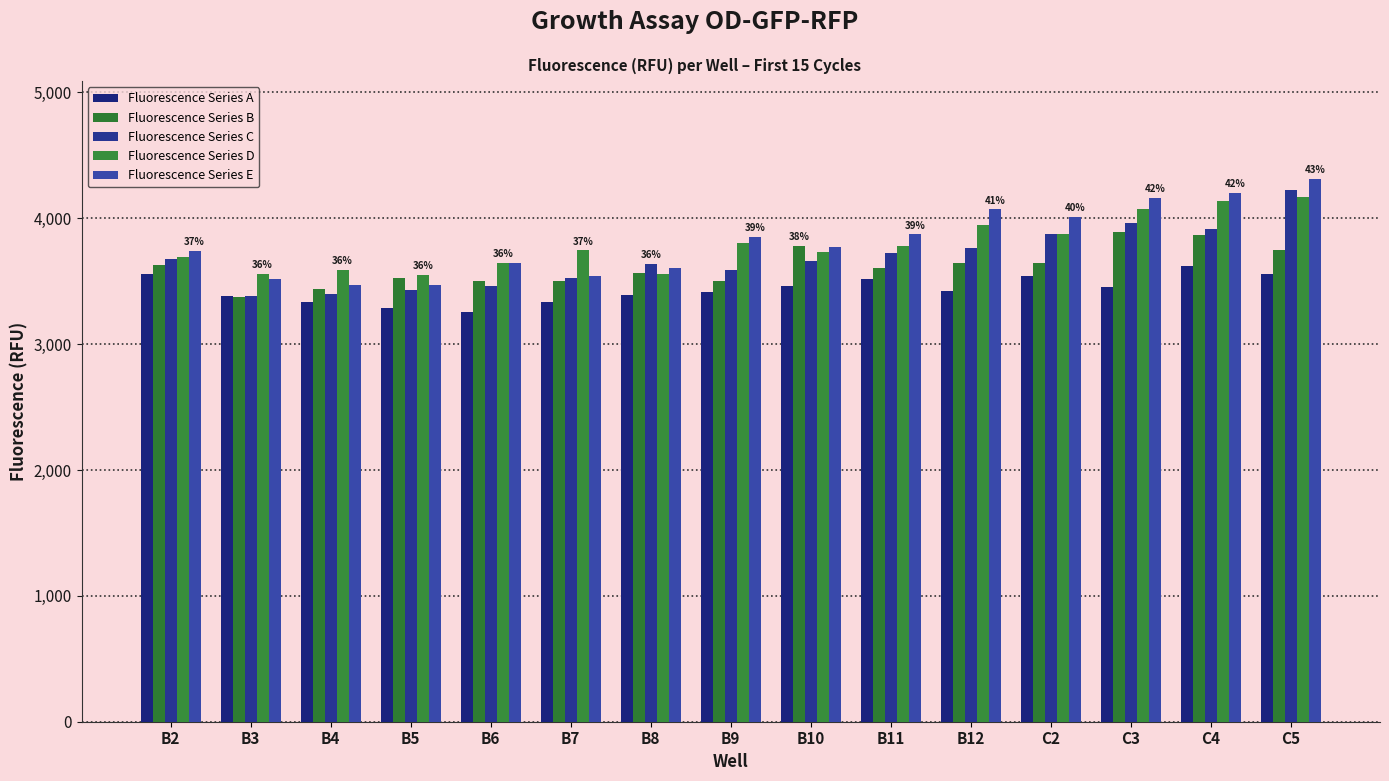

List the series in order of their peak value, highest first.

Fluorescence Series E, Fluorescence Series C, Fluorescence Series D, Fluorescence Series B, Fluorescence Series A